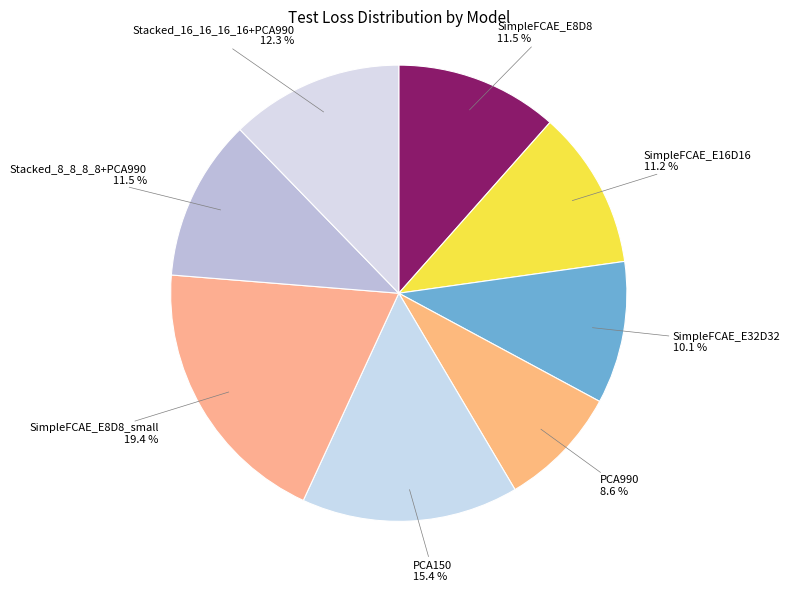

Is the sum of PCA150 and Stacked_16_16_16_16+PCA990 greater than half?

No